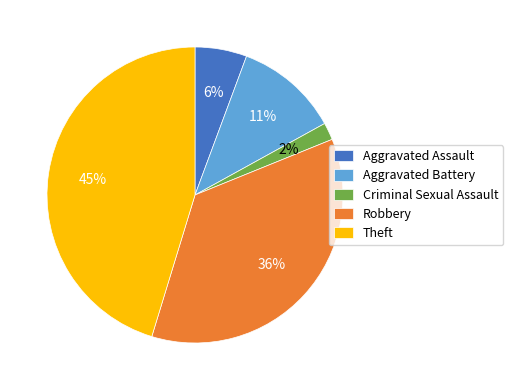

How many slices are in this pie chart?

5